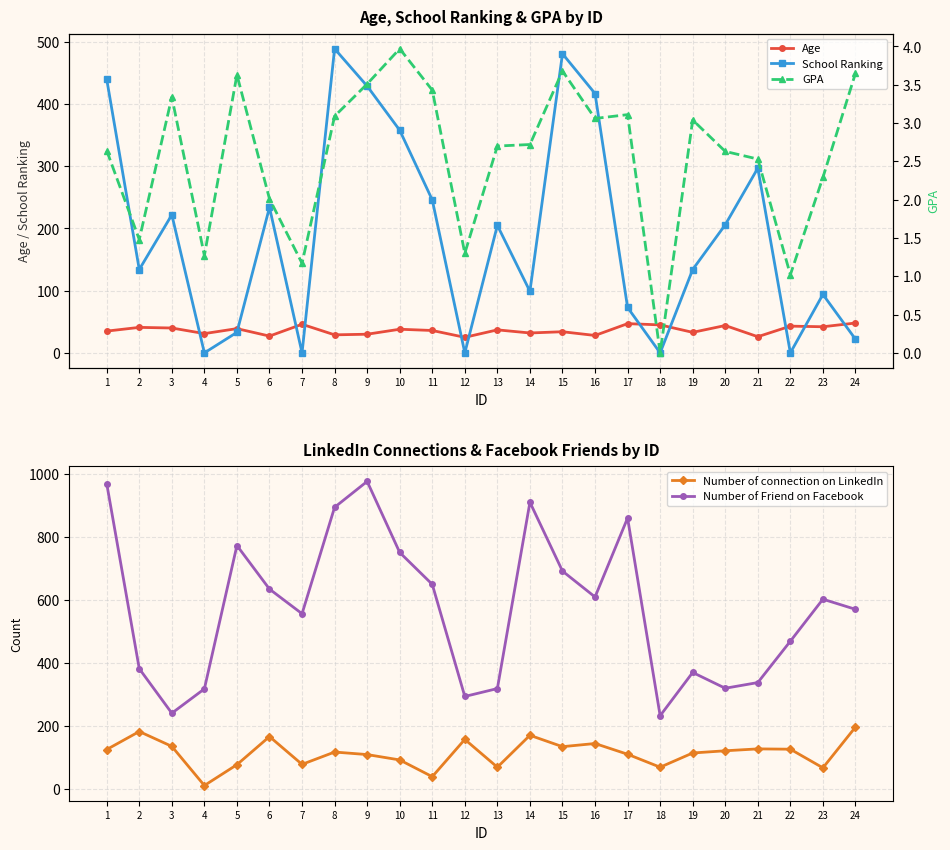

List the labels in order of Number of Friend on Facebook value, largest first.

9, 1, 14, 8, 17, 5, 10, 15, 11, 6, 16, 23, 24, 7, 22, 2, 19, 21, 20, 13, 4, 12, 3, 18